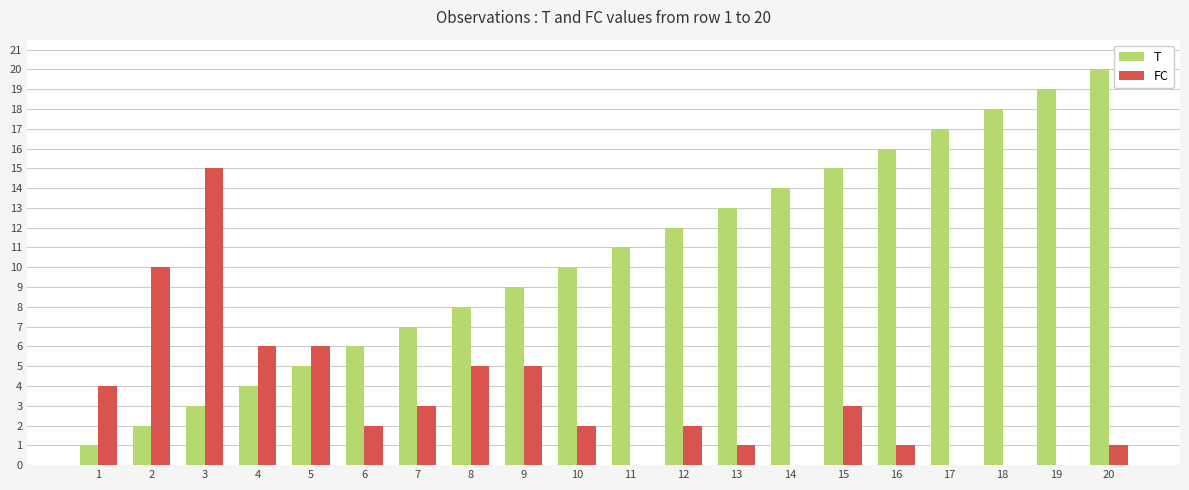

Which series changed the most between 5 and 16?

T